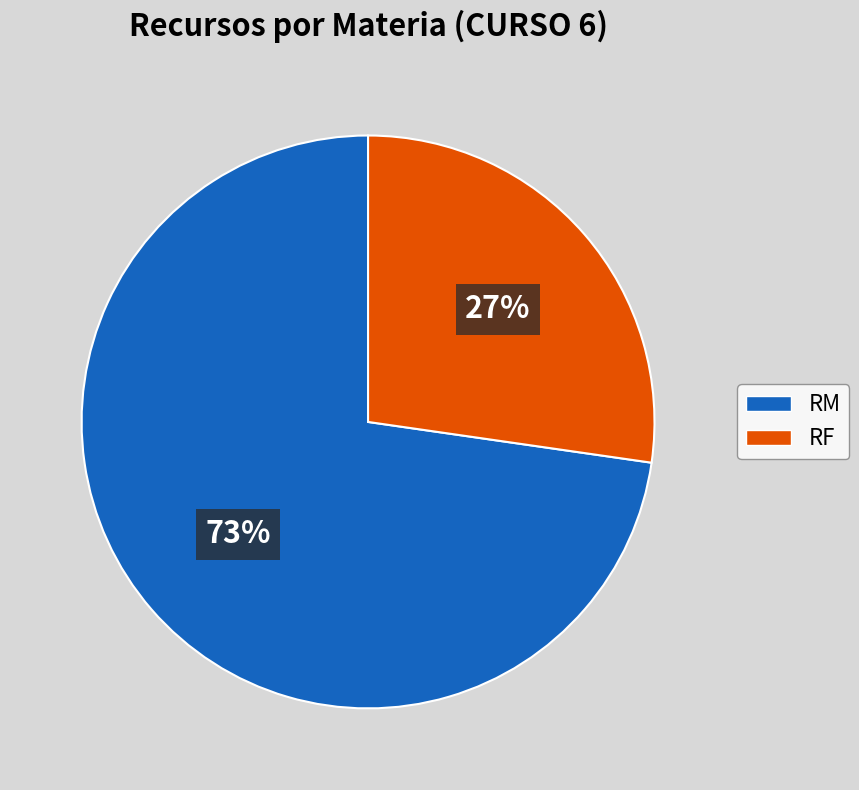

Between RF and RM, which is larger?

RM